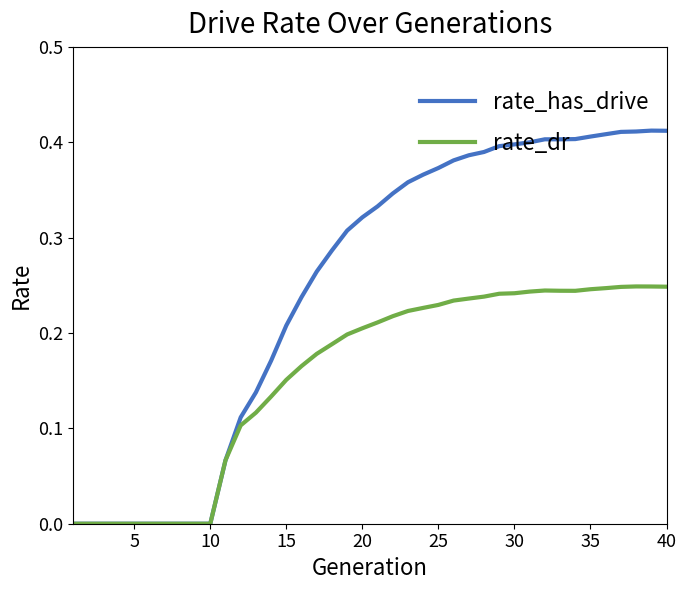

Which series has the widest spread of values?

rate_has_drive